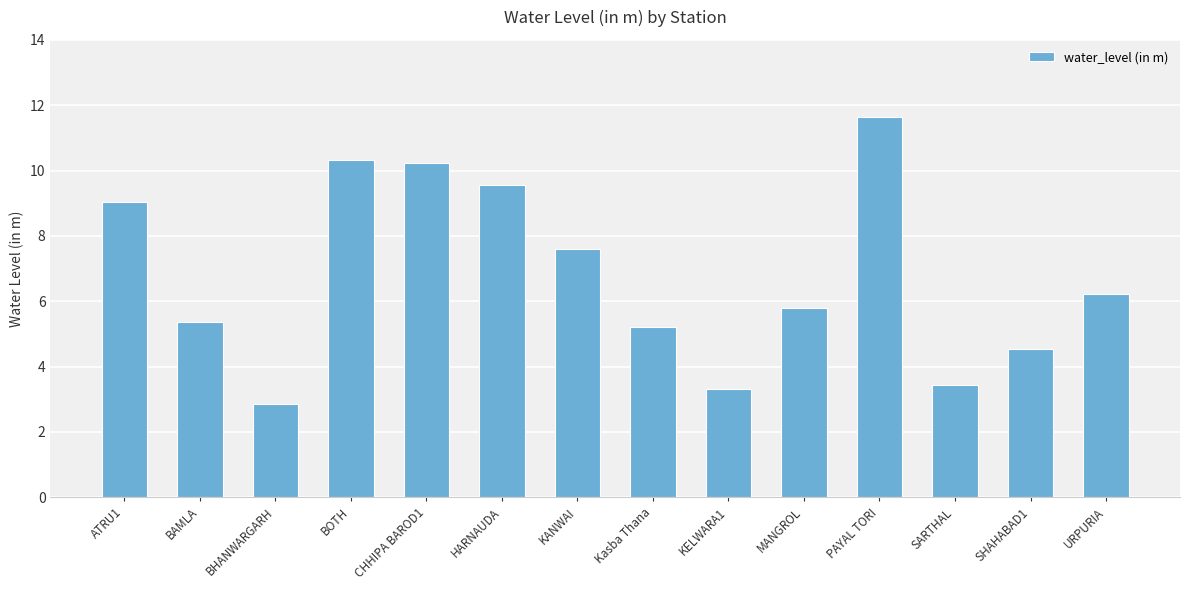

Which label corresponds to the largest value in the chart?

PAYAL TORI